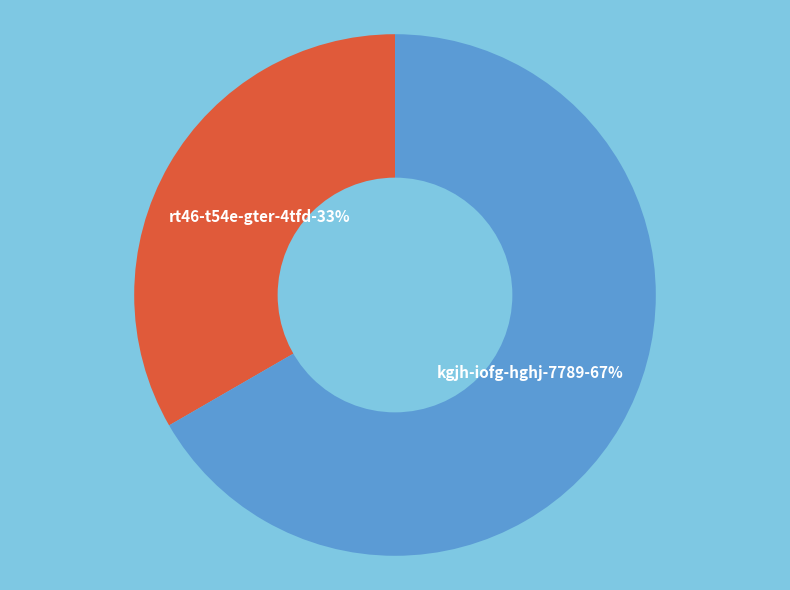

To the nearest percent, what portion does kgjh-iofg-hghj-7789 represent?

67%